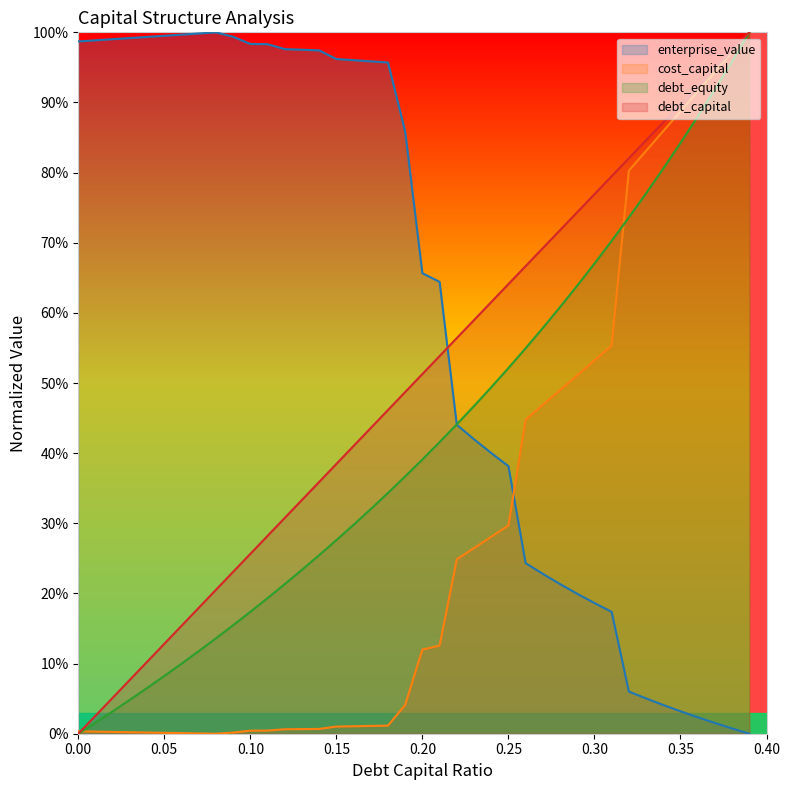

Between 0.07 and 0.33, which series saw the biggest shift?

enterprise_value